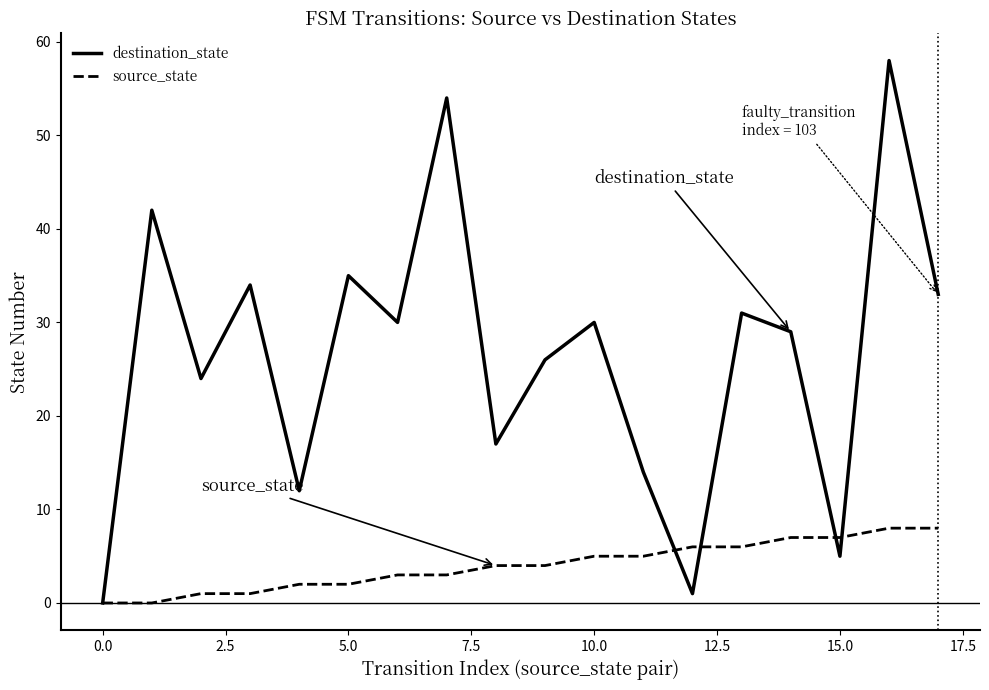

What is the maximum value shown in the chart?

58